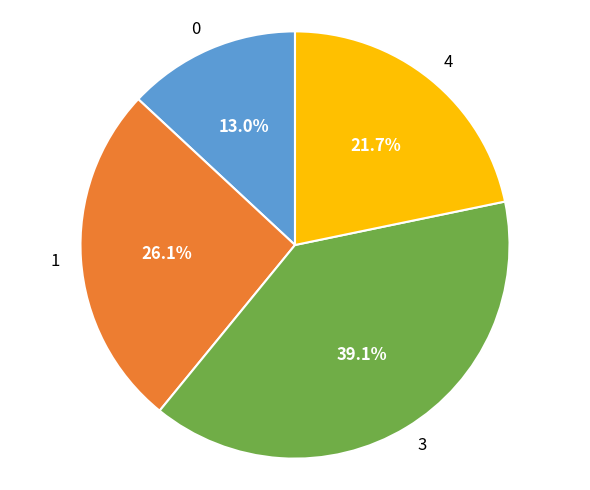

Is 3 the majority of the pie?

No